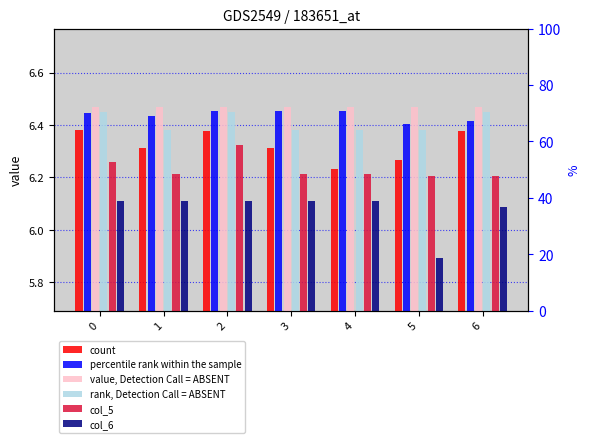

What is the difference between the highest and lowest values at 1?

0.4